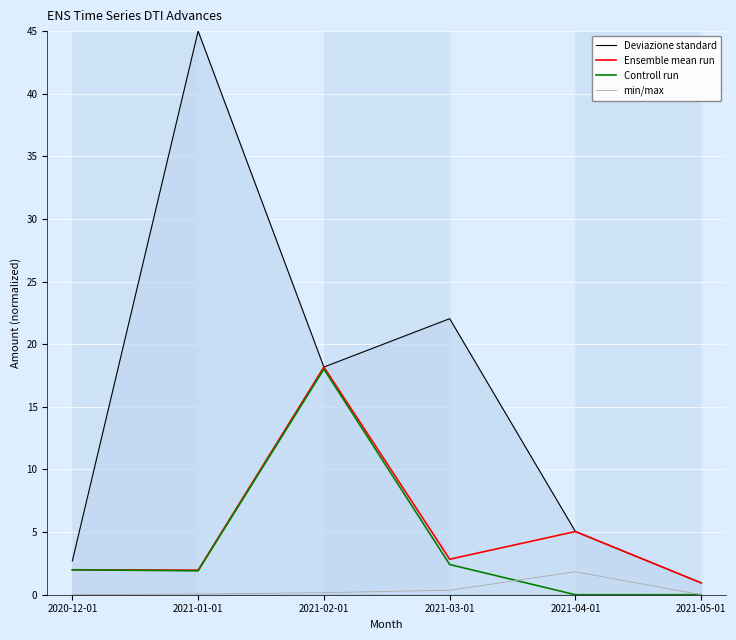

The min/max series shows 0.2 at 2021-02-01. True or false?

True